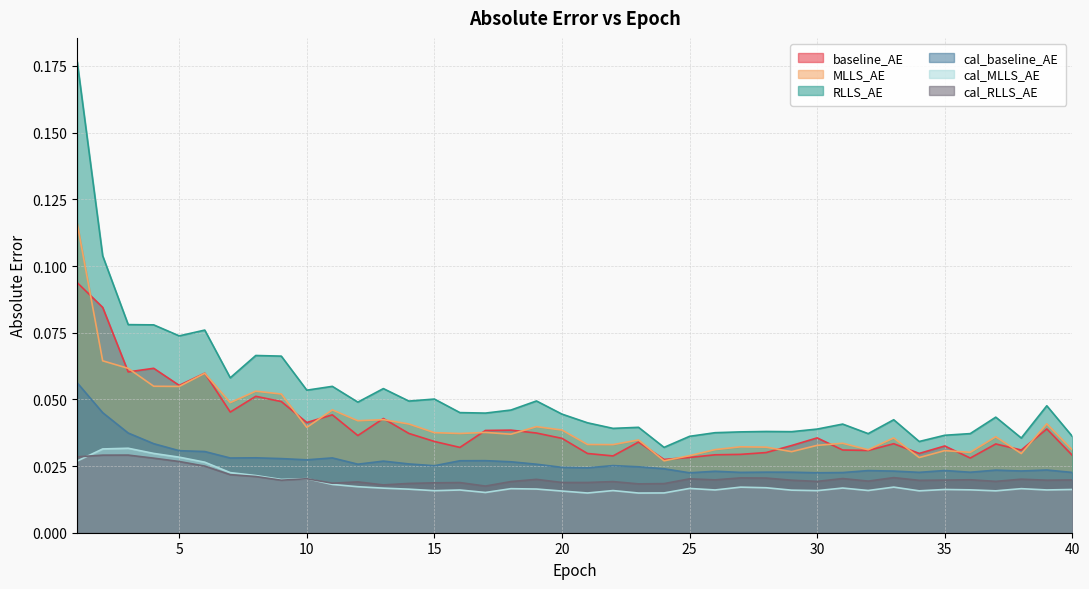

True or false: baseline_AE has more than 1 points higher than both neighbors.

True